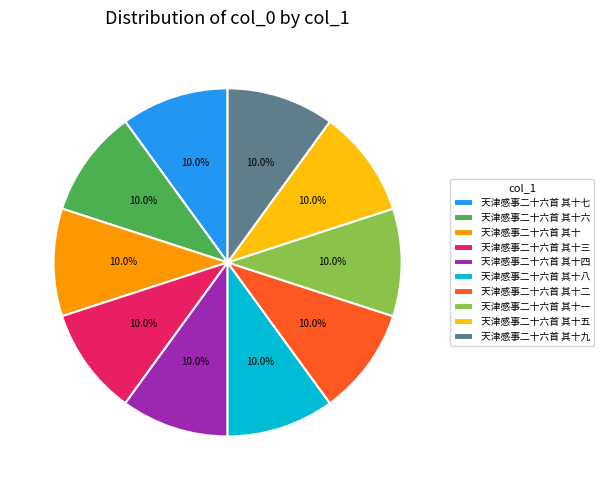

How much of the chart is everything except 天津感事二十六首 其十五?

90.0%